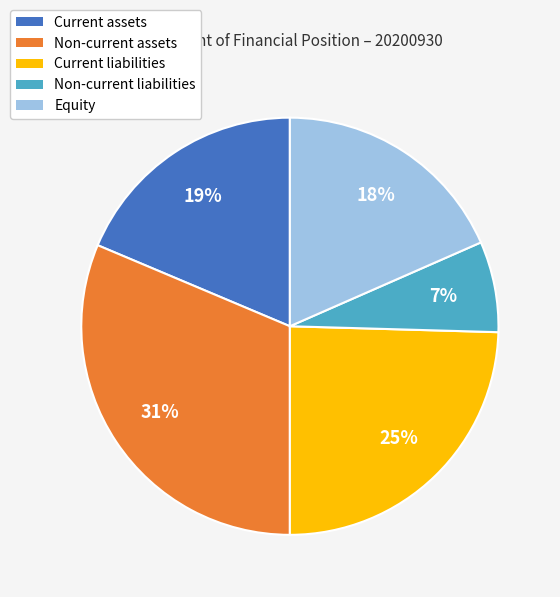

What is the smallest slice in the pie chart?

Non-current liabilities